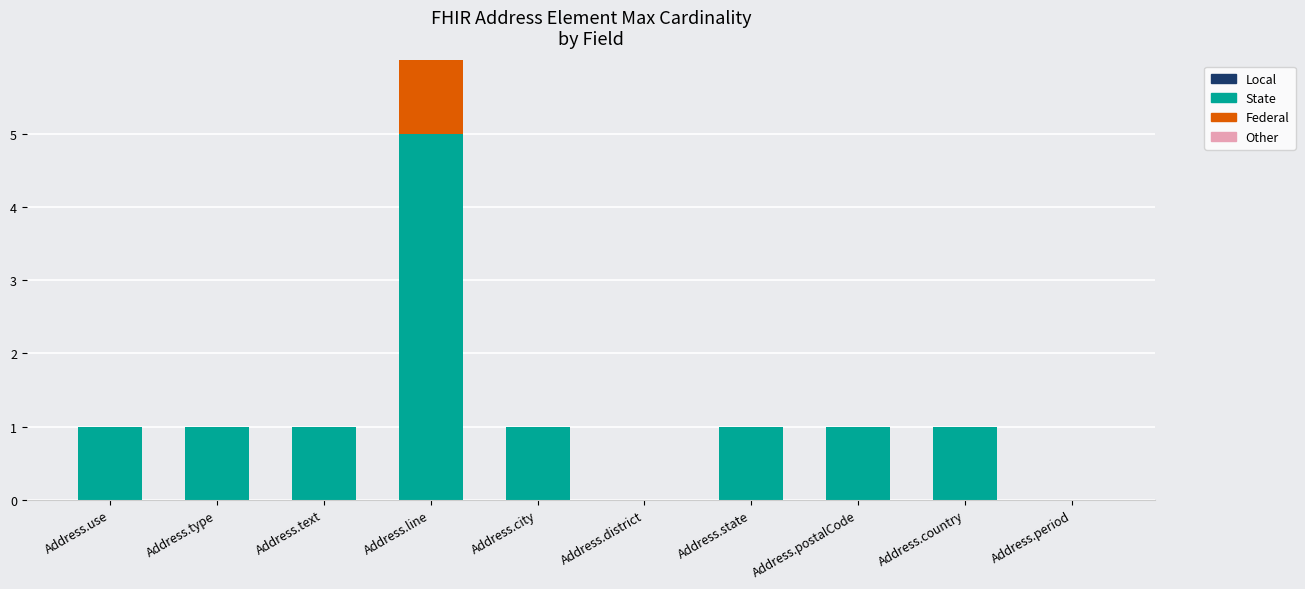

Does the chart contain stacked bars?

Yes